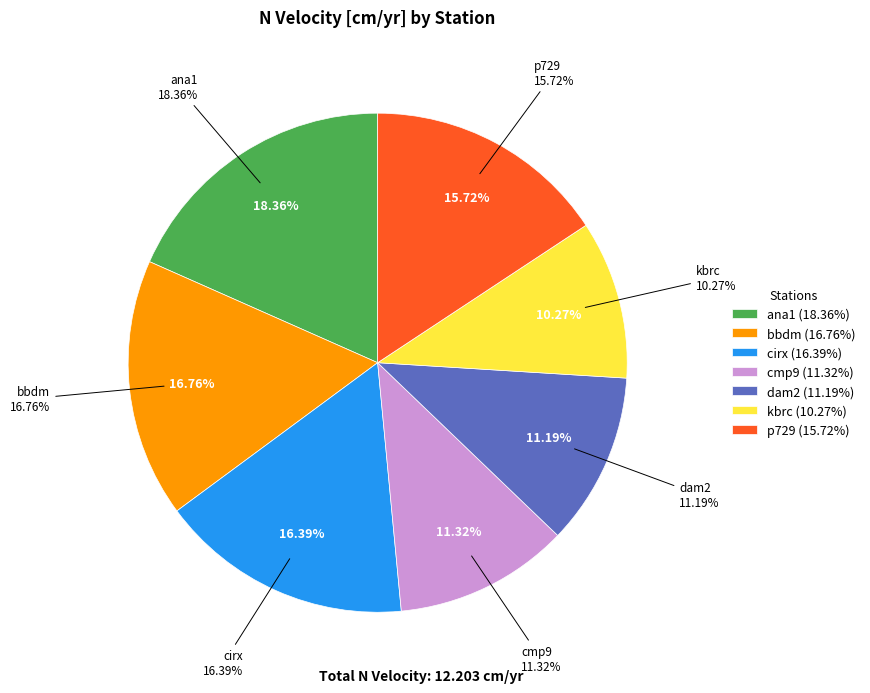

Rank the categories by value from lowest to highest.

kbrc, dam2, cmp9, p729, cirx, bbdm, ana1